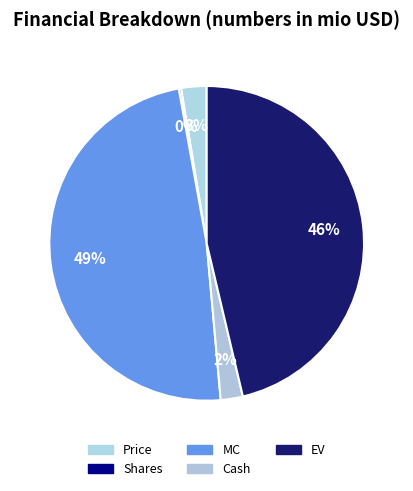

To the nearest percent, what portion does EV represent?

46%